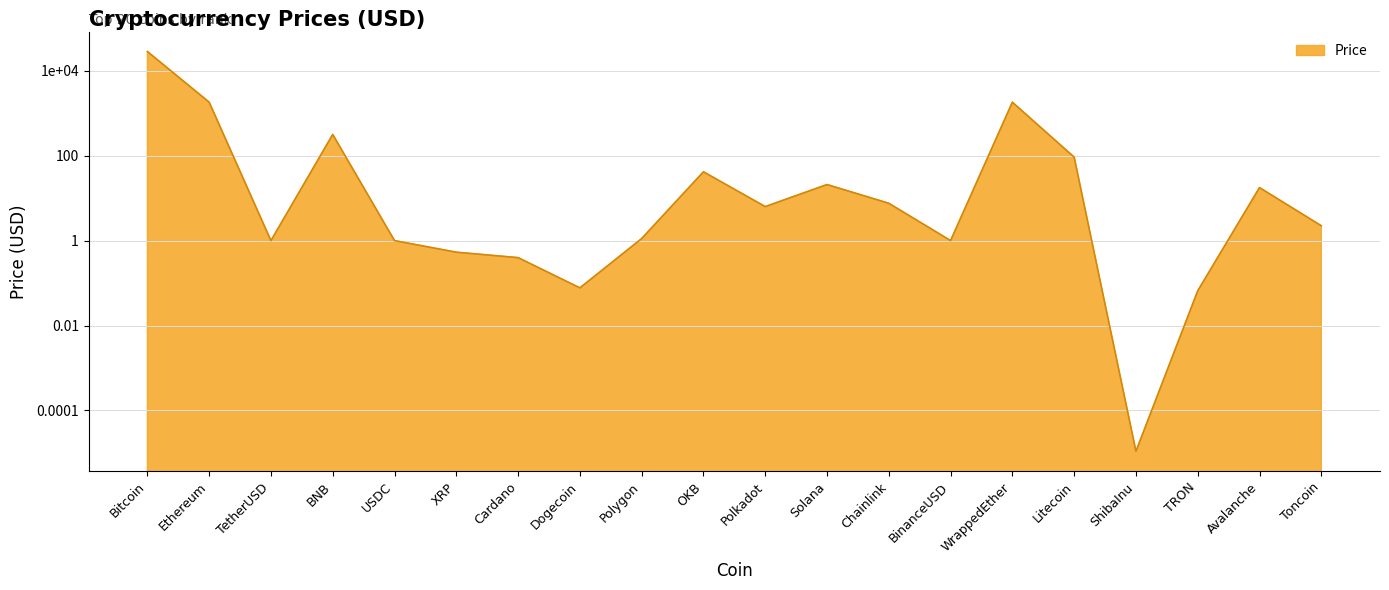

What is the greatest value displayed?

28600.5